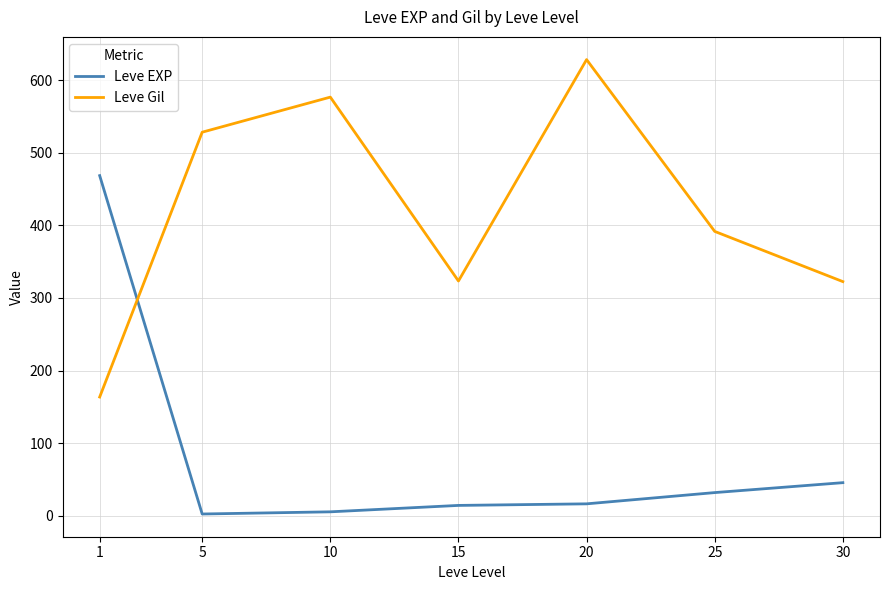

List the series in order of their peak value, highest first.

Leve Gil, Leve EXP